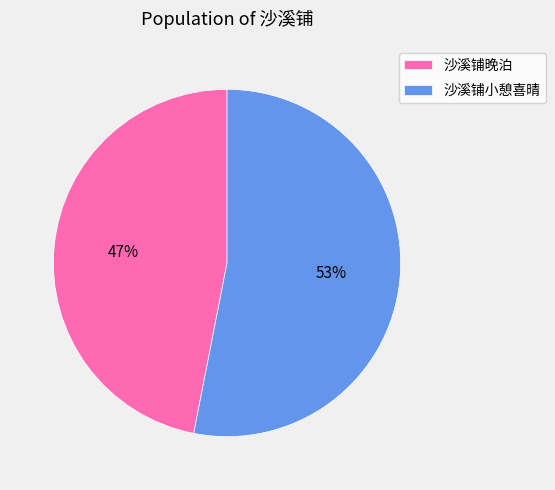

Which category accounts for the majority?

沙溪铺小憩喜晴